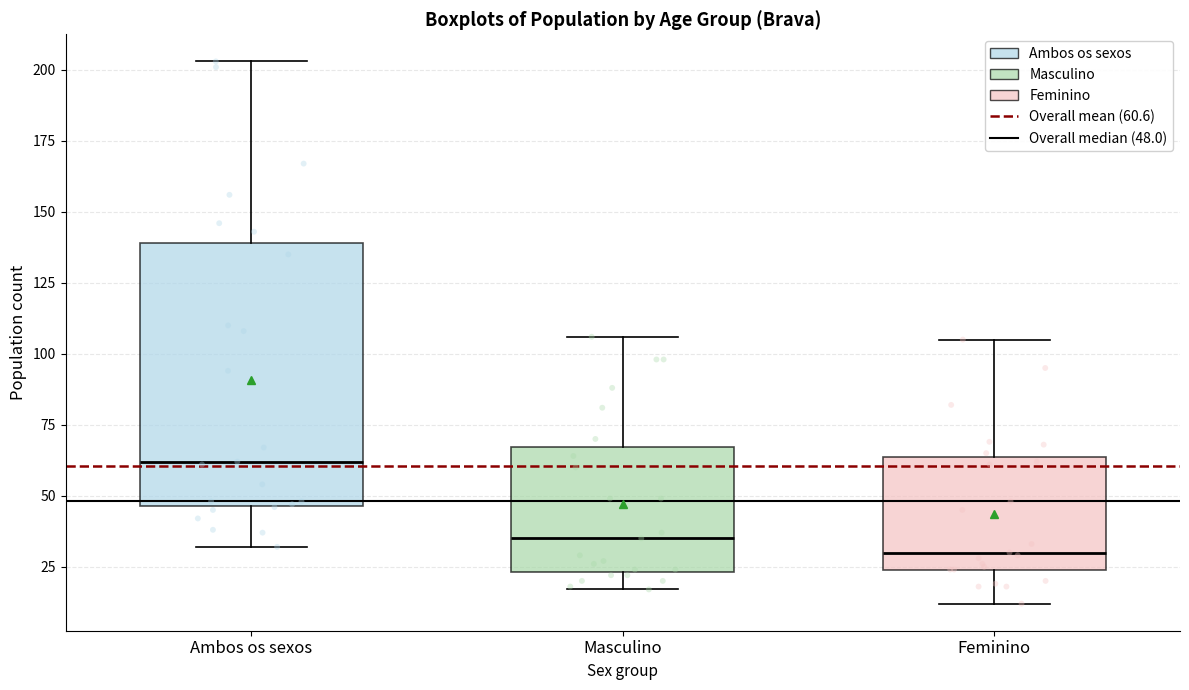

Where is the lower edge of the box for Masculino on the y-axis? The values are not printed on the chart, so give them approximately, as read against the axis.

25